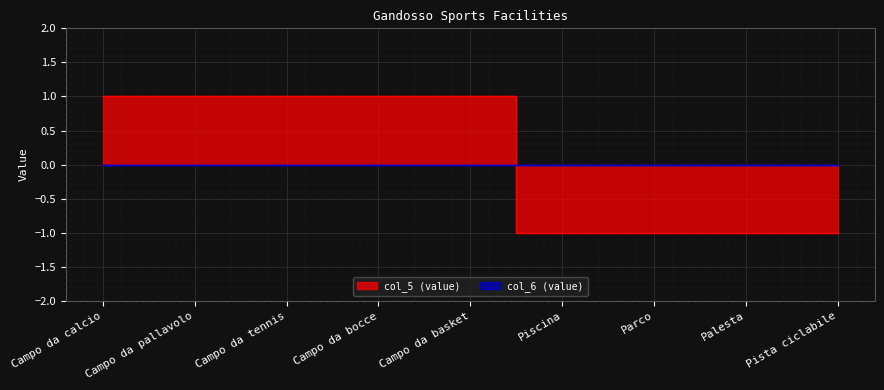

How many categories are shown in the chart?

9